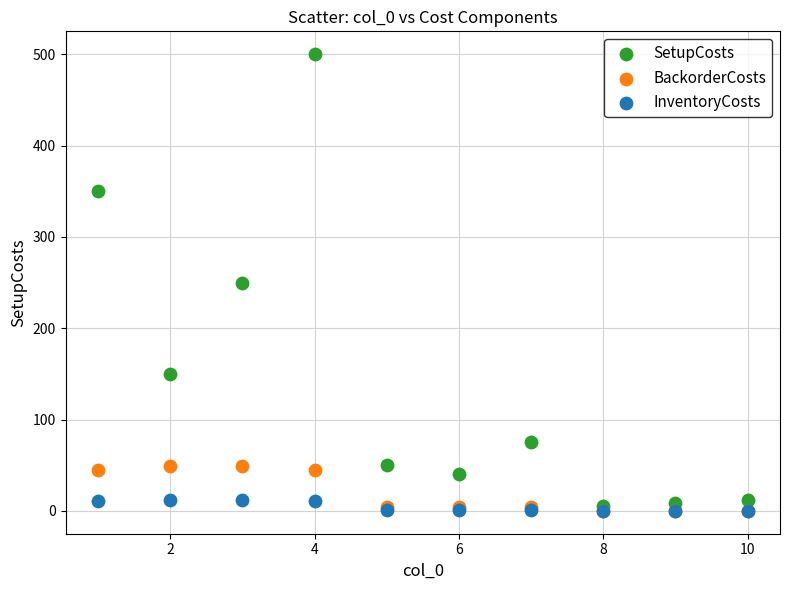

Which series contains the highest Y value?

SetupCosts